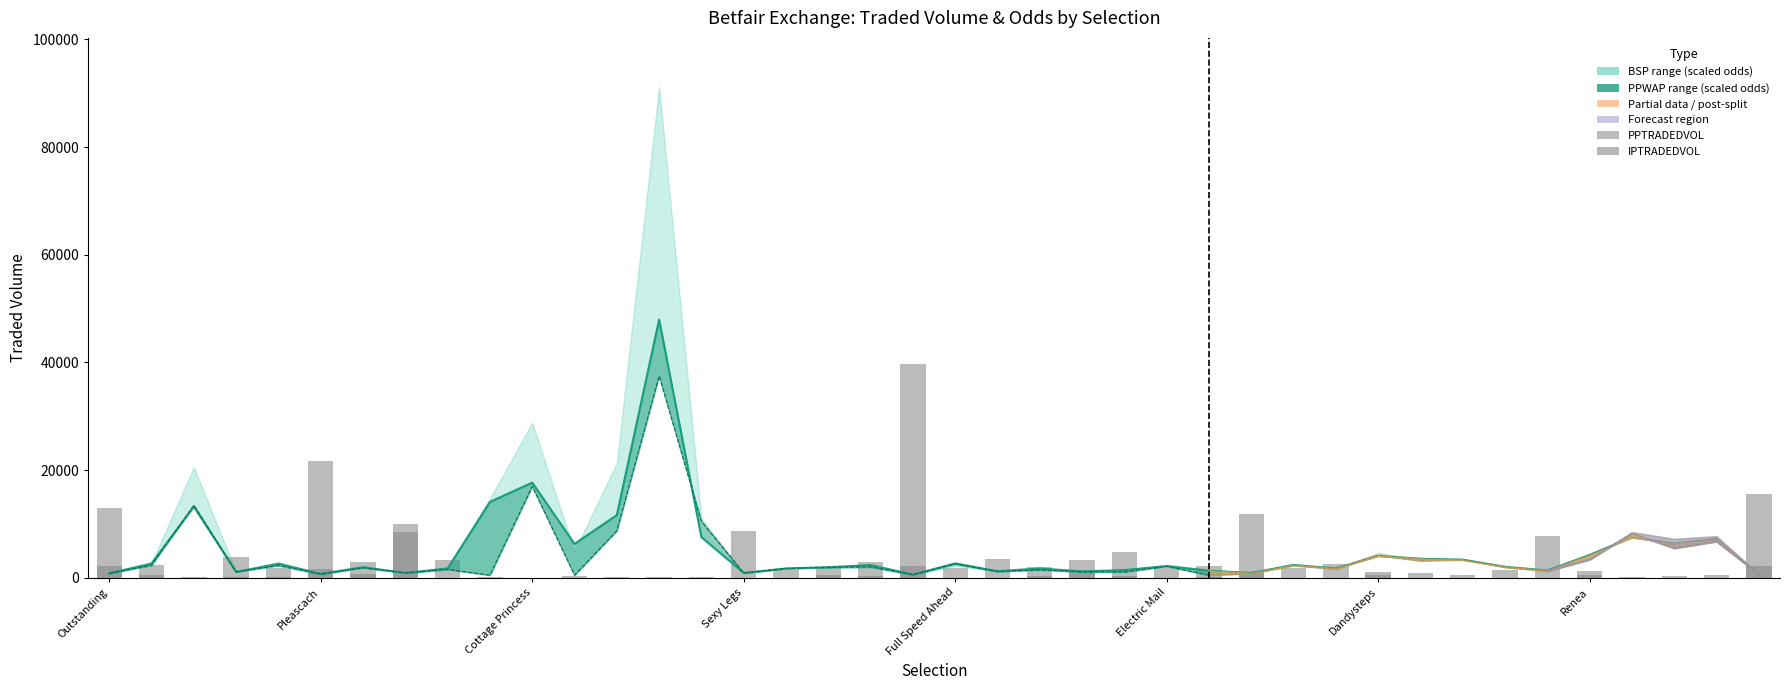

At which label does PPWAP (scaled) reach its minimum?

19